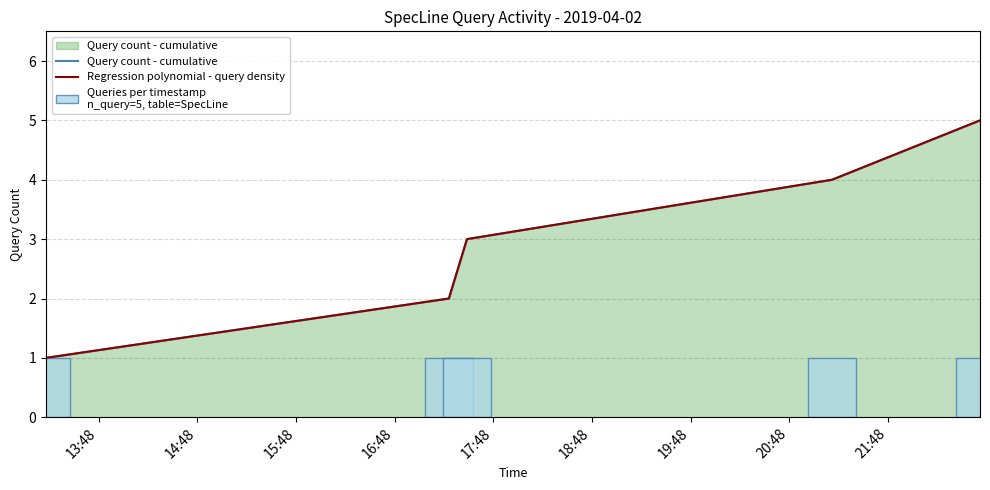

What are all the series names shown in the legend?

Query count - cumulative, Regression polynomial - query density, Queries per timestamp
n_query=5, table=SpecLine